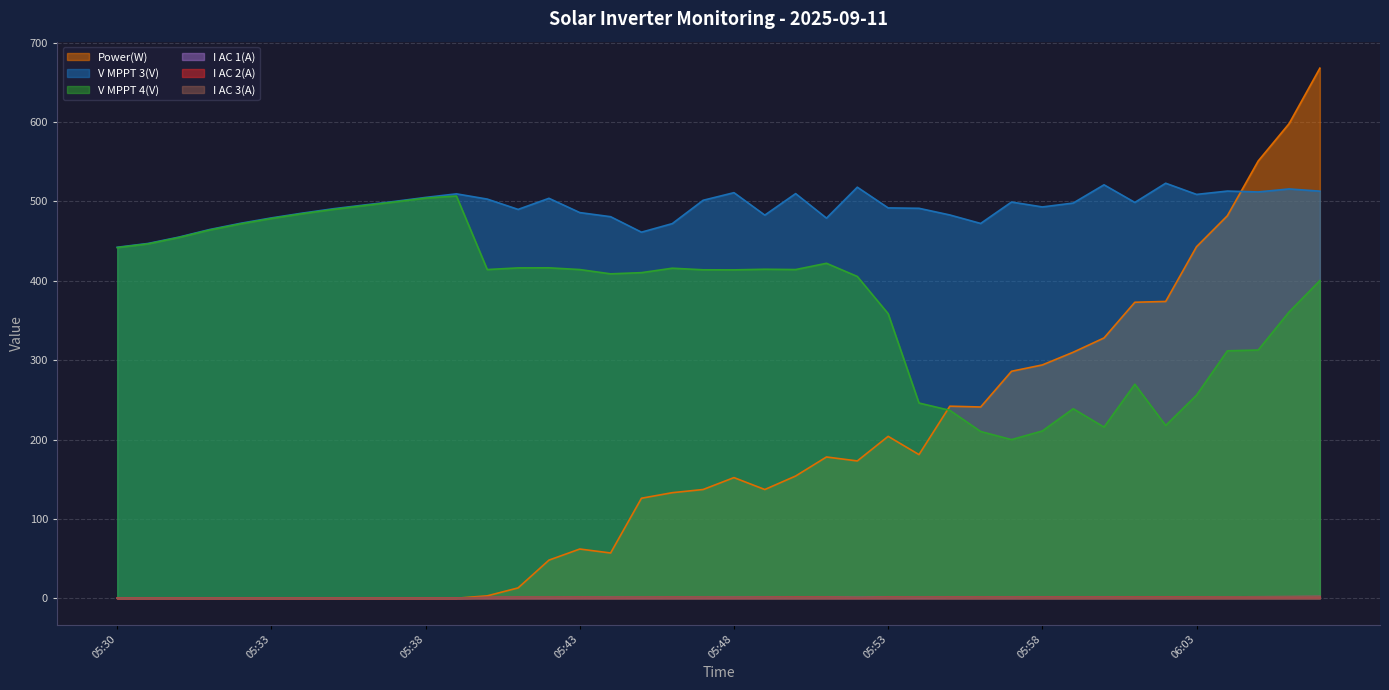

What is the average value of the V MPPT 4(V) series?

379.1